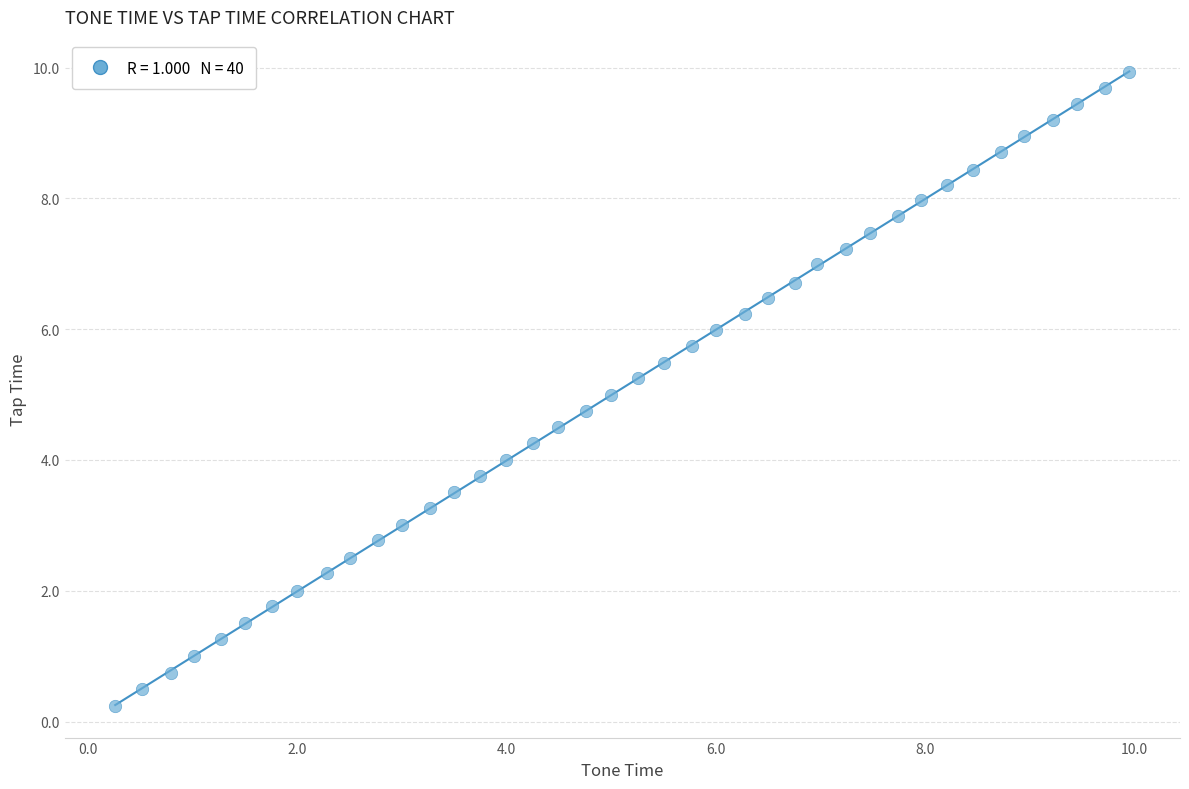

What is the range of X values (max minus min)?

9.7